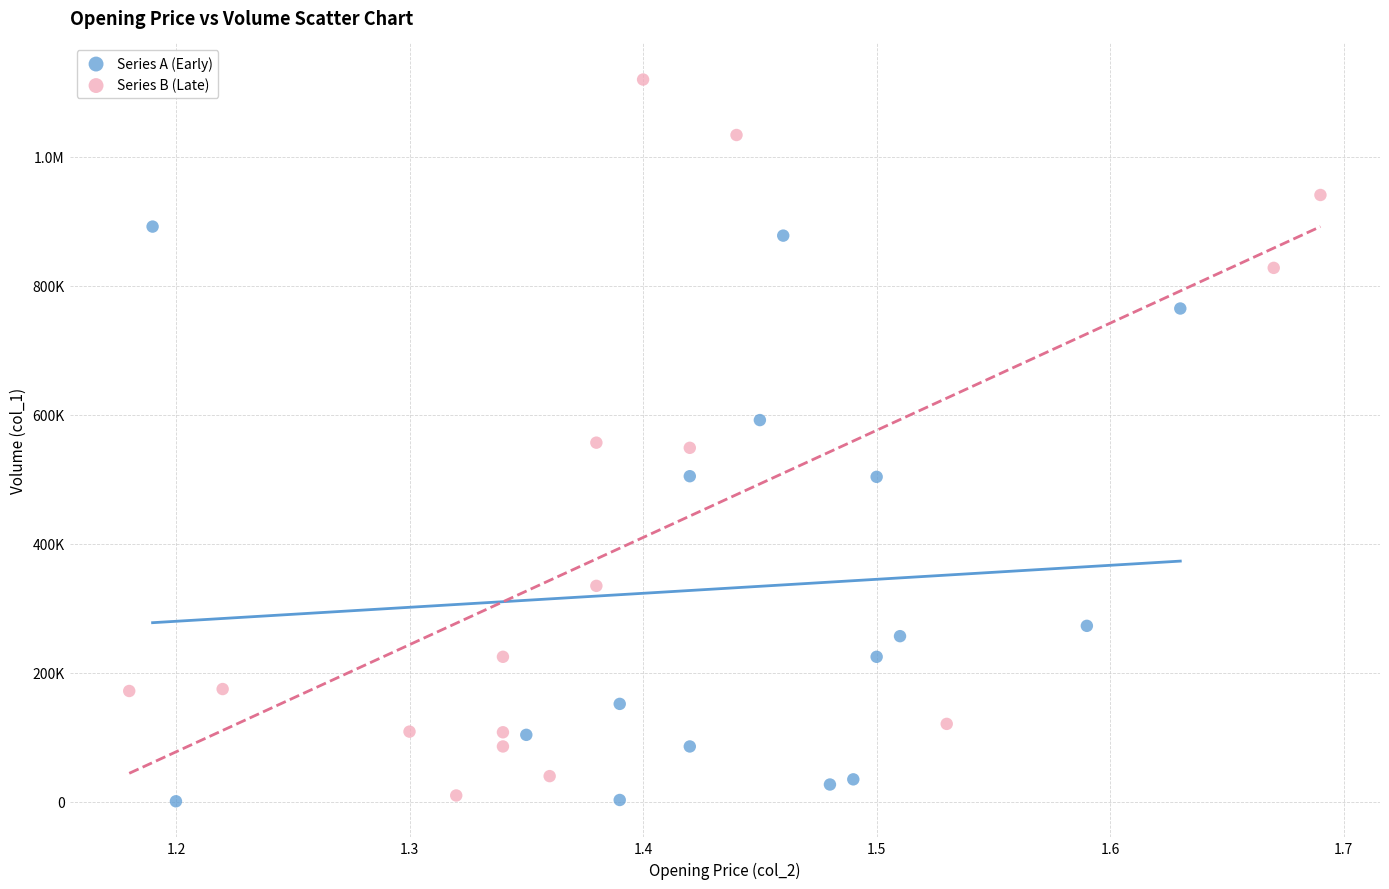

What are all the series names shown in the legend?

Series A (Early), Series B (Late)